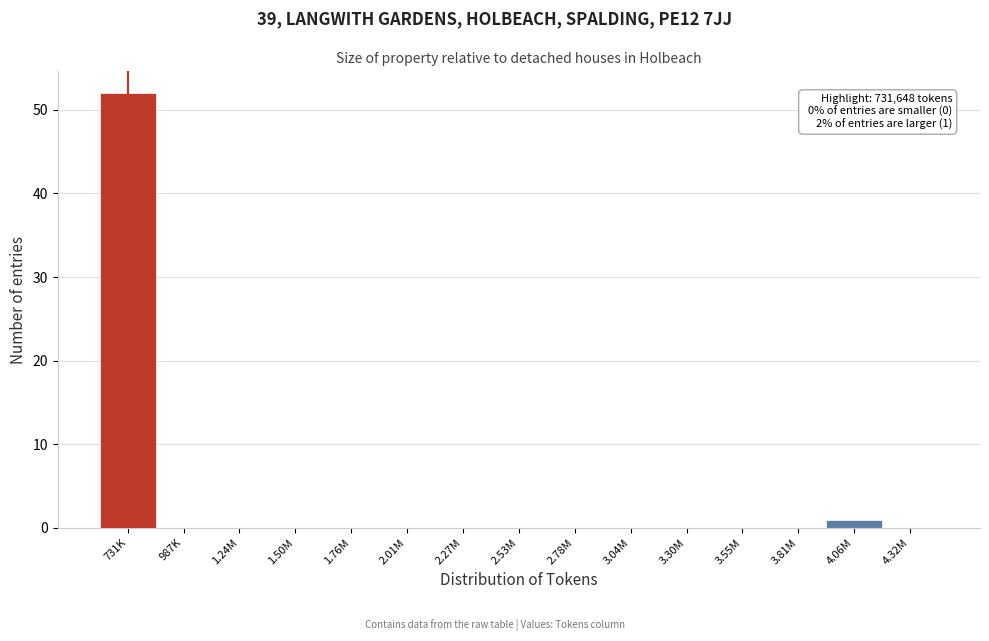

Reading left to right, transcribe all the data shown in this chart.

731K=52	987K=0	1.24M=0	1.50M=0	1.76M=0	2.01M=0	2.27M=0	2.53M=0	2.78M=0	3.04M=0	3.30M=0	3.55M=0	3.81M=0	4.06M=1	4.32M=0